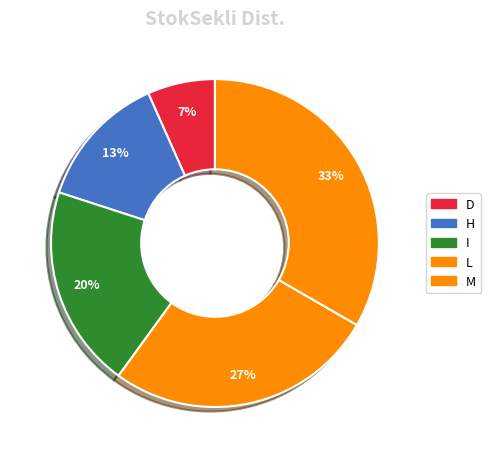

To the nearest percent, what is the combined percentage of D and H?

20%